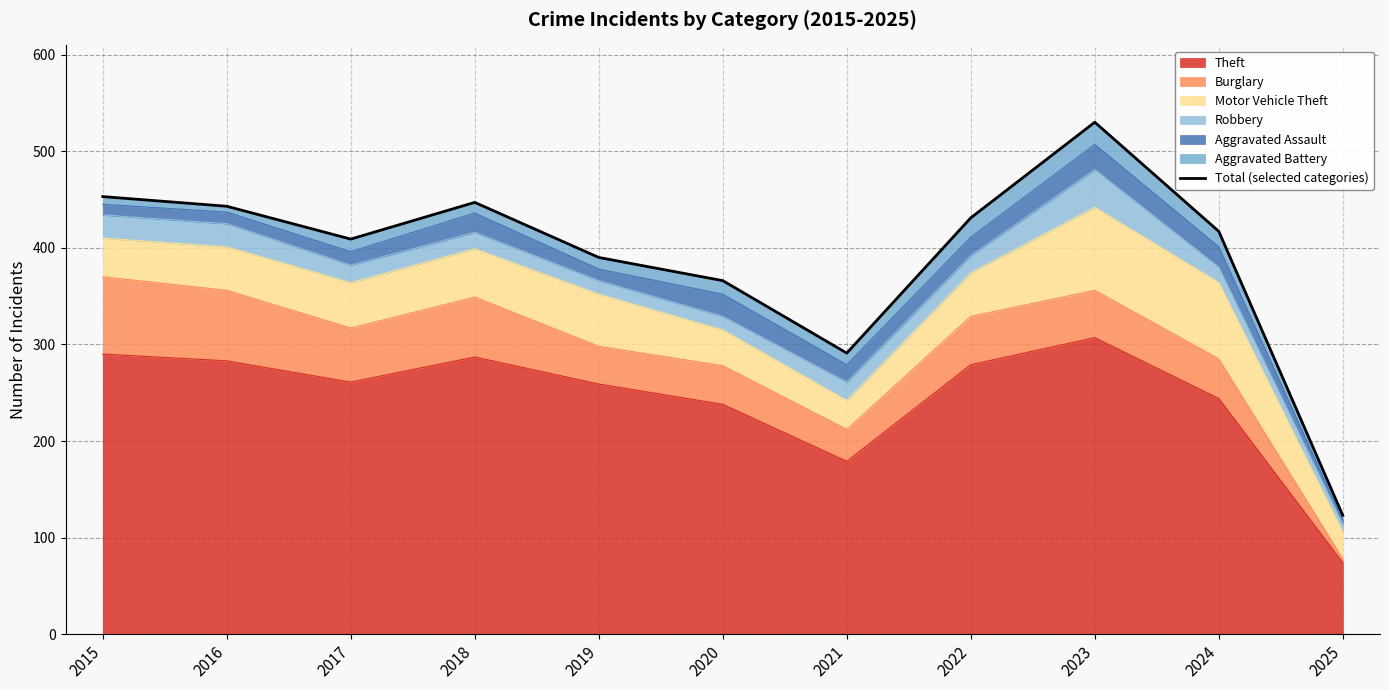

What is the ratio of the value at 2020 to the value at 2025?

3.0